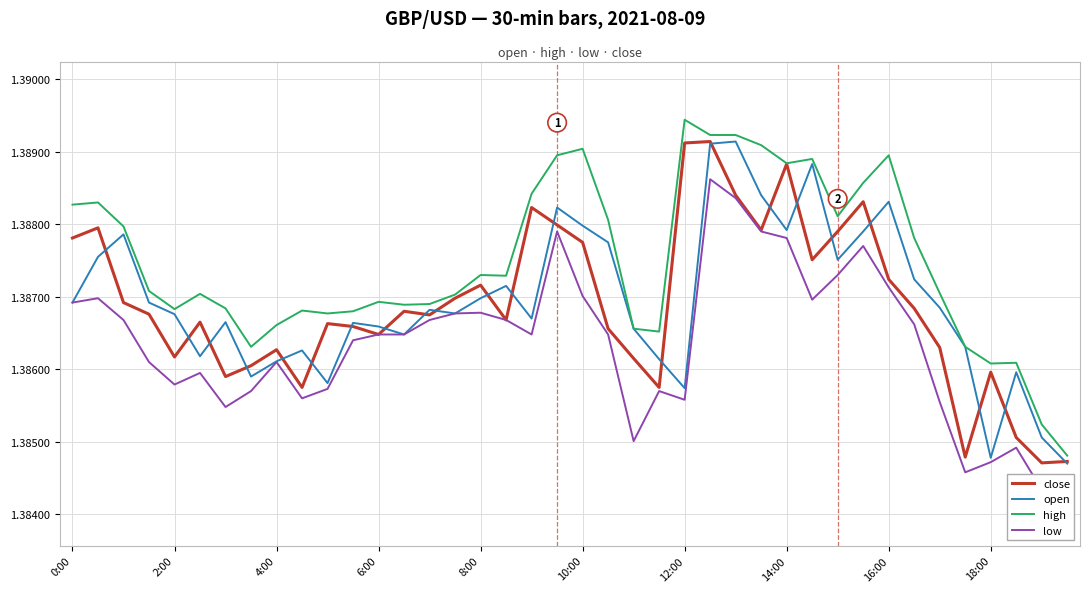

The value of high at 2:00 is 2.3. True or false?

False